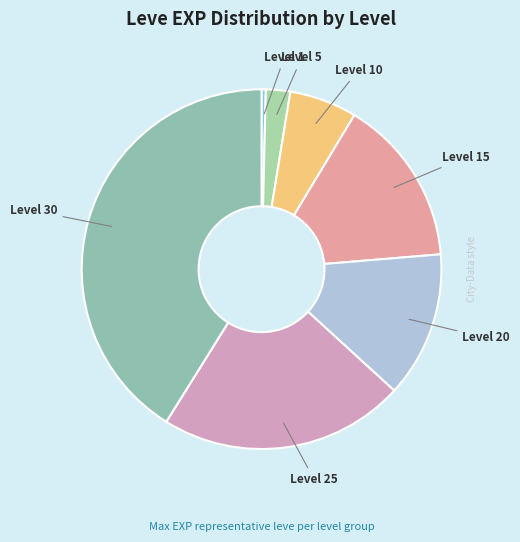

Does Level 5 represent more than half of the total?

No